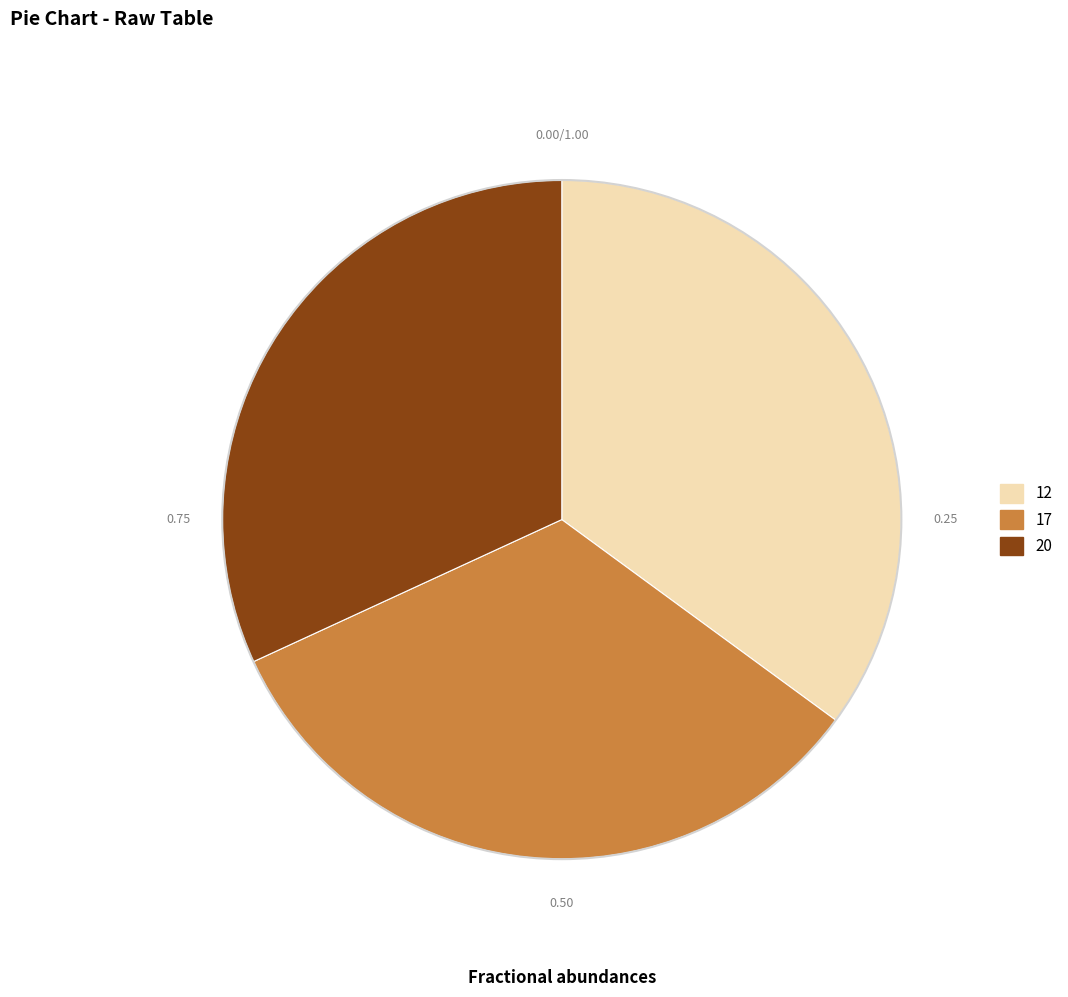

The 17 slice represents 33% of the pie. True or false?

True